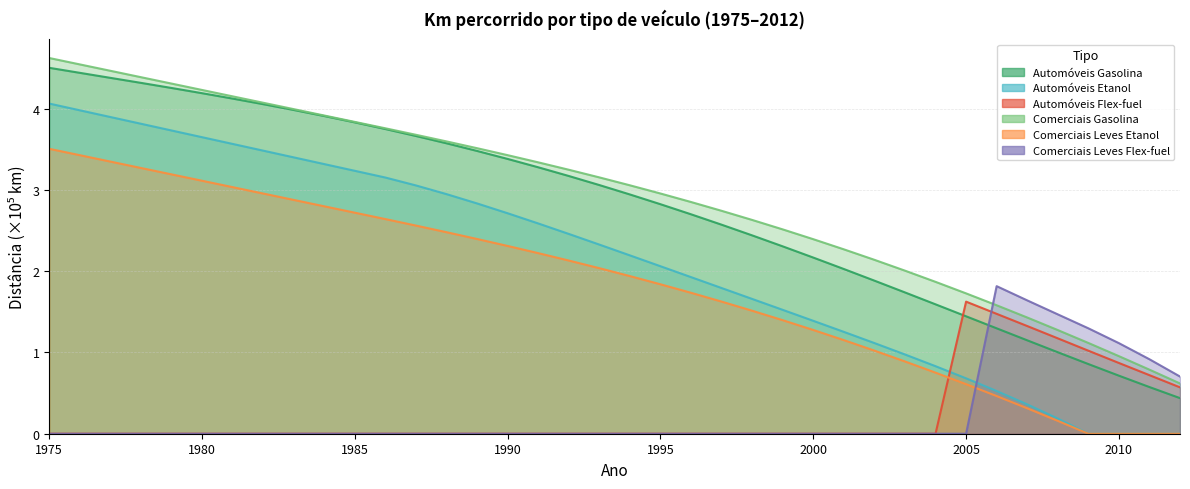

What is the spread (max minus min) of values at 1978?

4.4